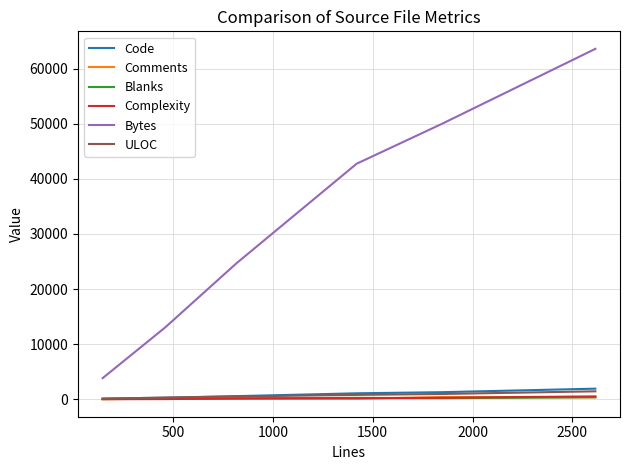

True or false: Bytes and Complexity cross at least once.

False